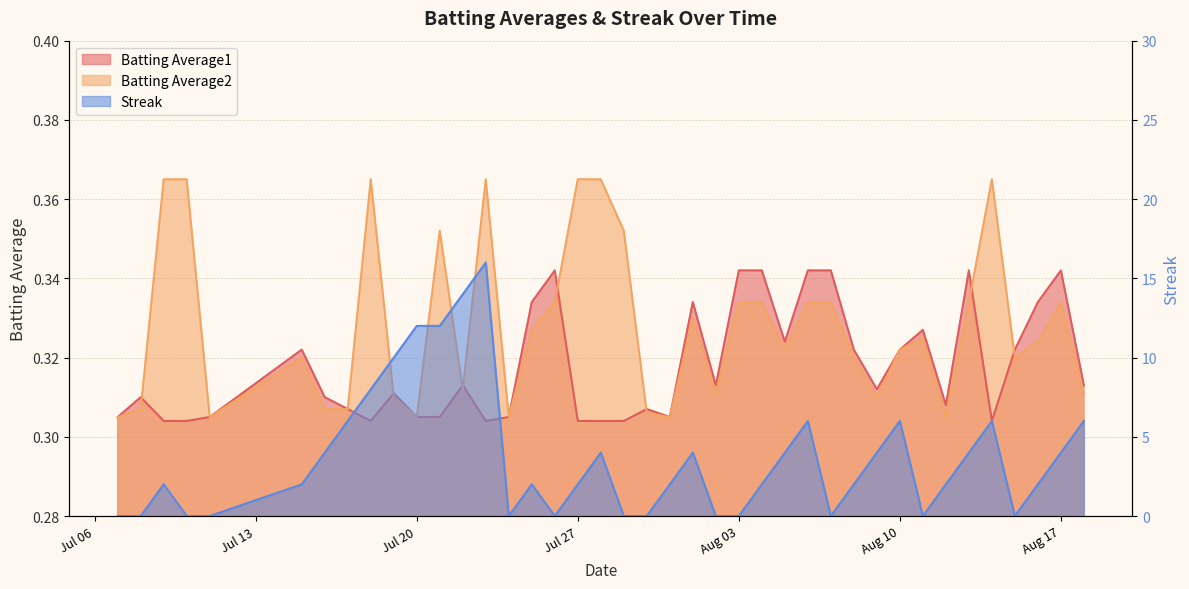

What is the minimum value for Batting Average1?

0.3